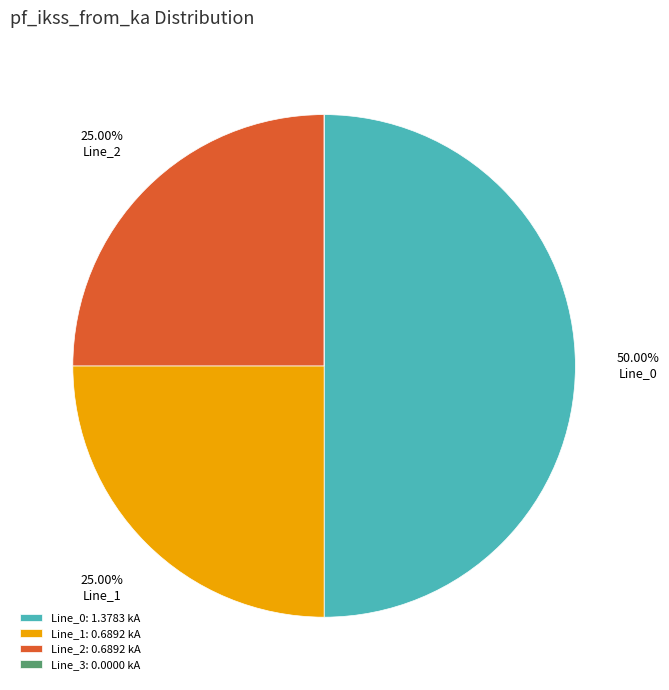

How many segments does this pie chart have?

4